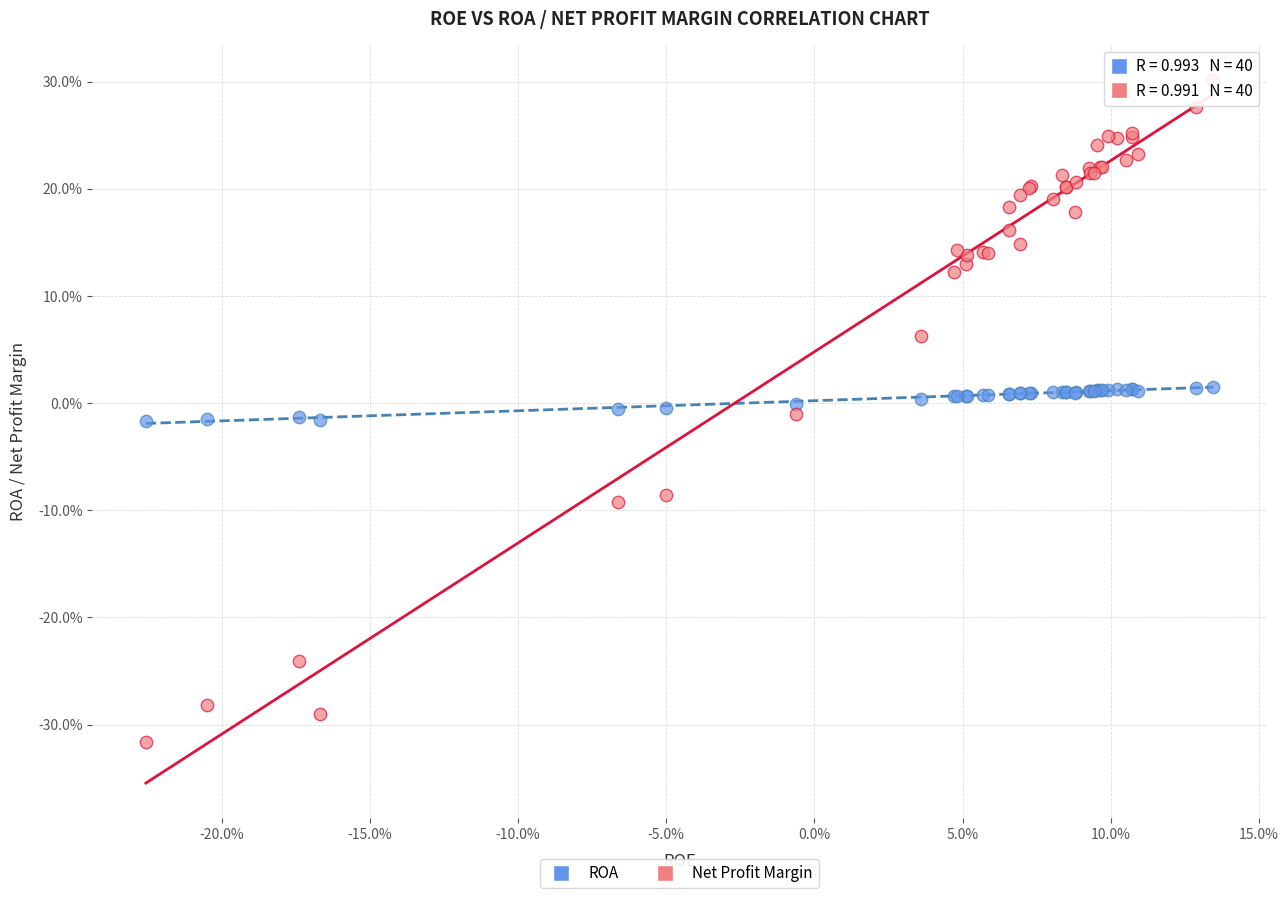

Which series has the largest Y range (max minus min)?

Net Profit Margin